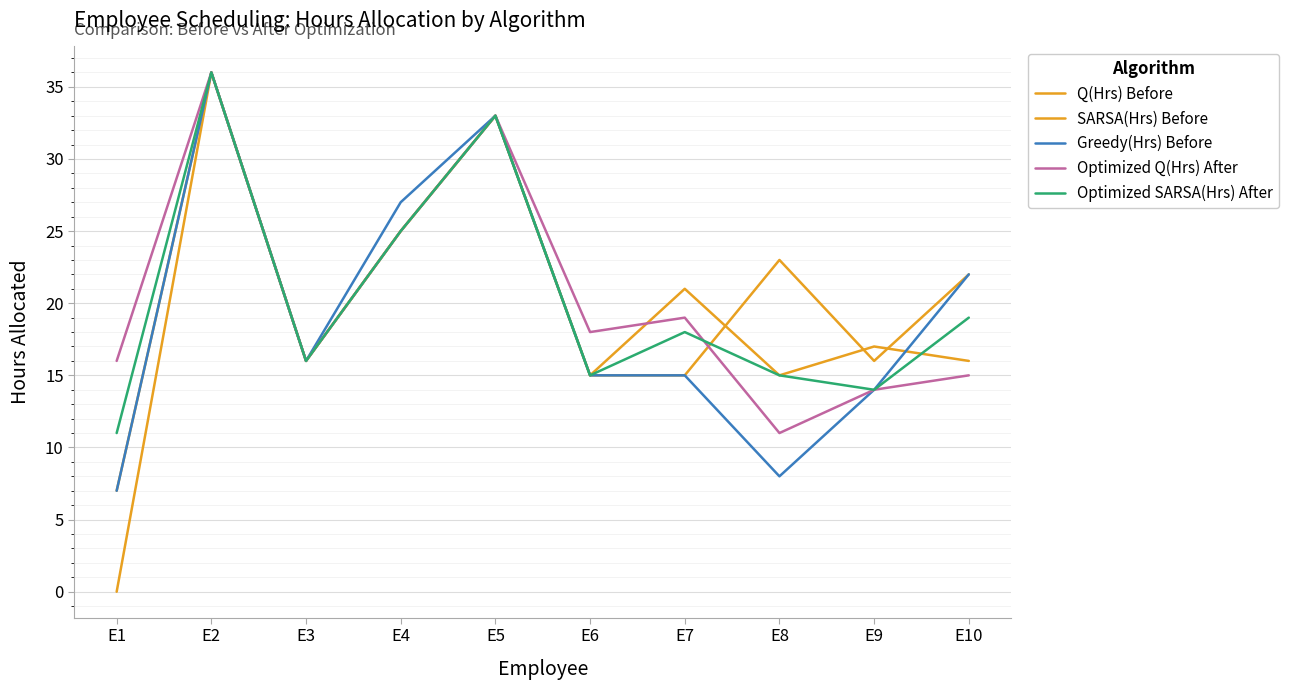

True or false: Greedy(Hrs) Before and Optimized SARSA(Hrs) After intersect in this chart.

False